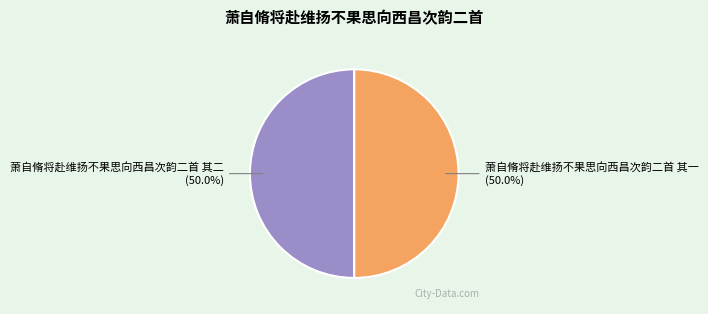

Approximately how many times larger is the value at 萧自脩将赴维扬不果思向西昌次韵二首 其一 compared to 萧自脩将赴维扬不果思向西昌次韵二首 其二?

1.0